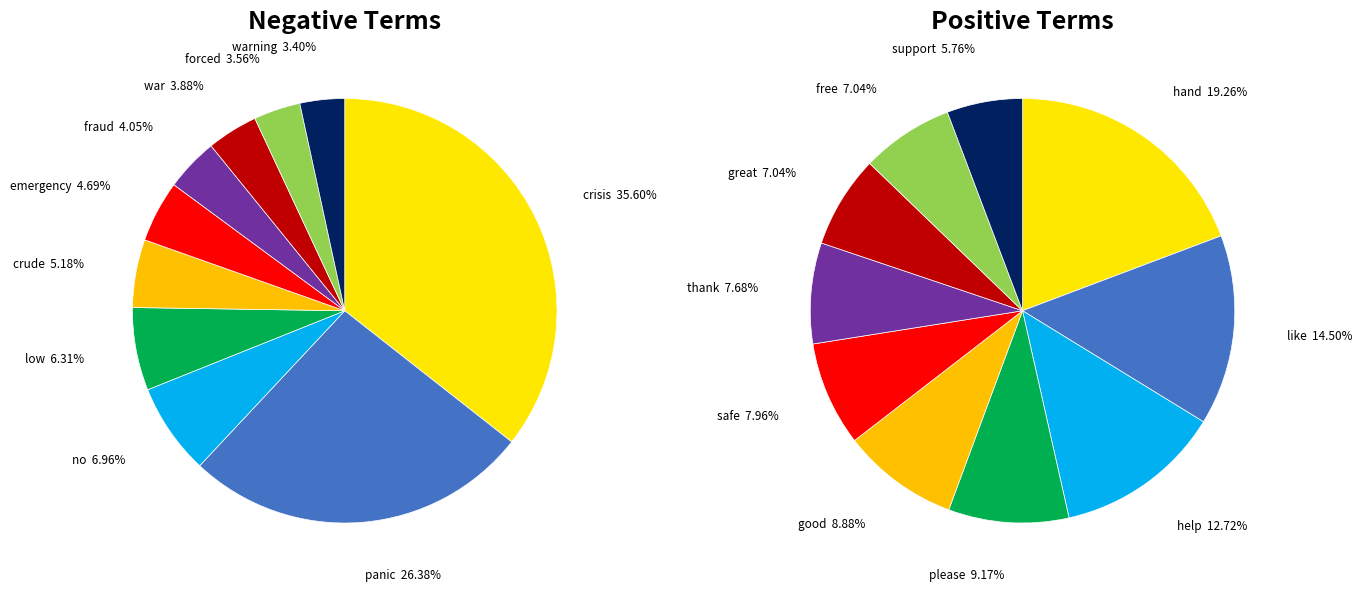

Rank the series by their average value, from highest to lowest.

positive_values, negative_values